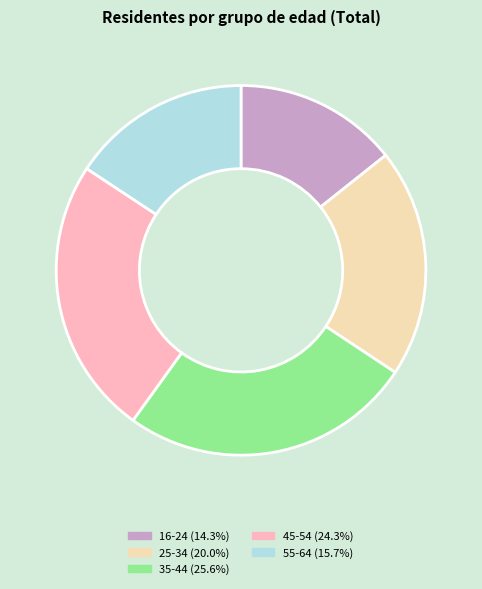

Do 45-54 (24.3%) and 25-34 (20.0%) together represent more than half of the pie?

No